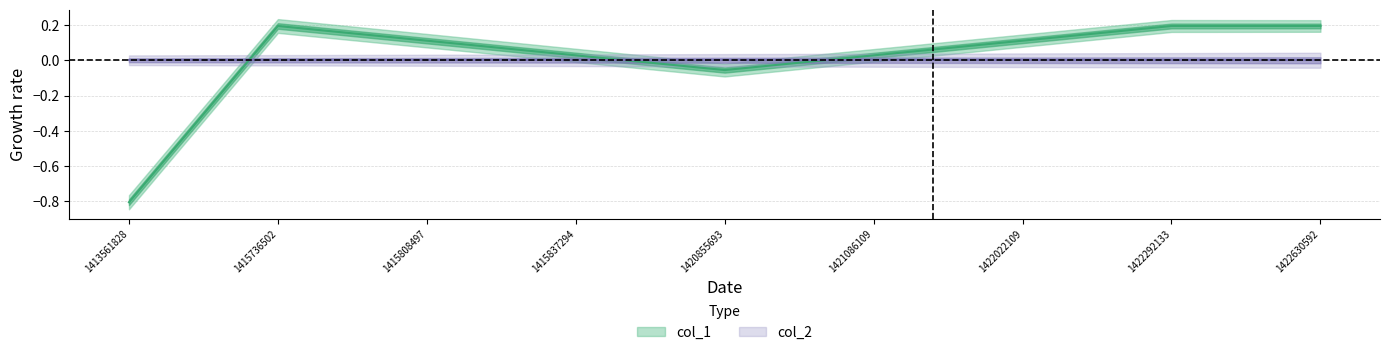

Rank the categories by value from highest to lowest.

1415736502, 1422292133, 1422630592, 1415808497, 1422022109, 1415837294, 1421086109, 1420855693, 1413561828